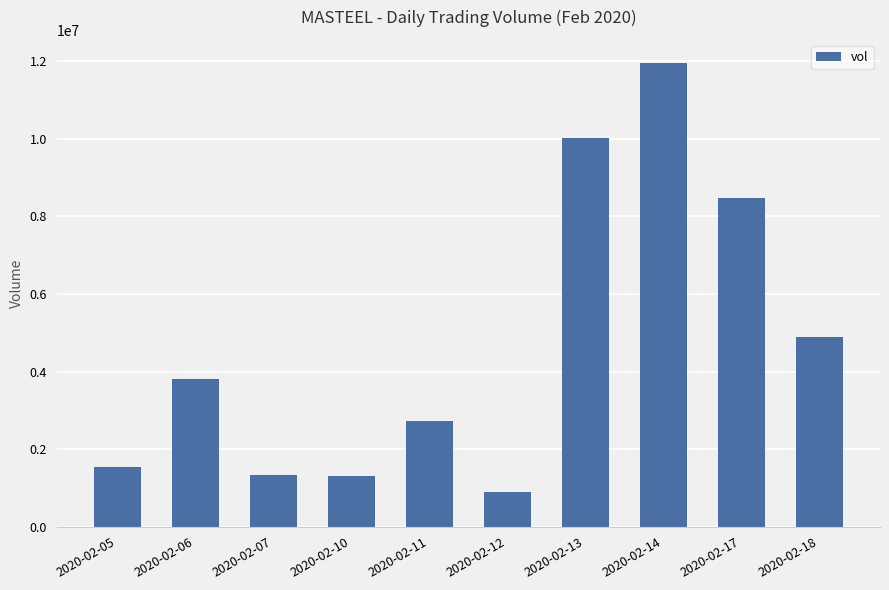

Which label corresponds to the smallest value in the chart?

2020-02-12